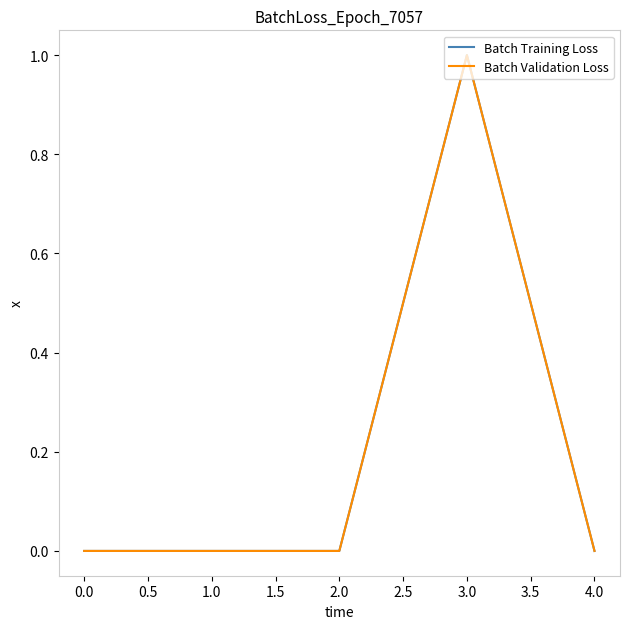

Which series has the largest total across all categories?

Batch Training Loss